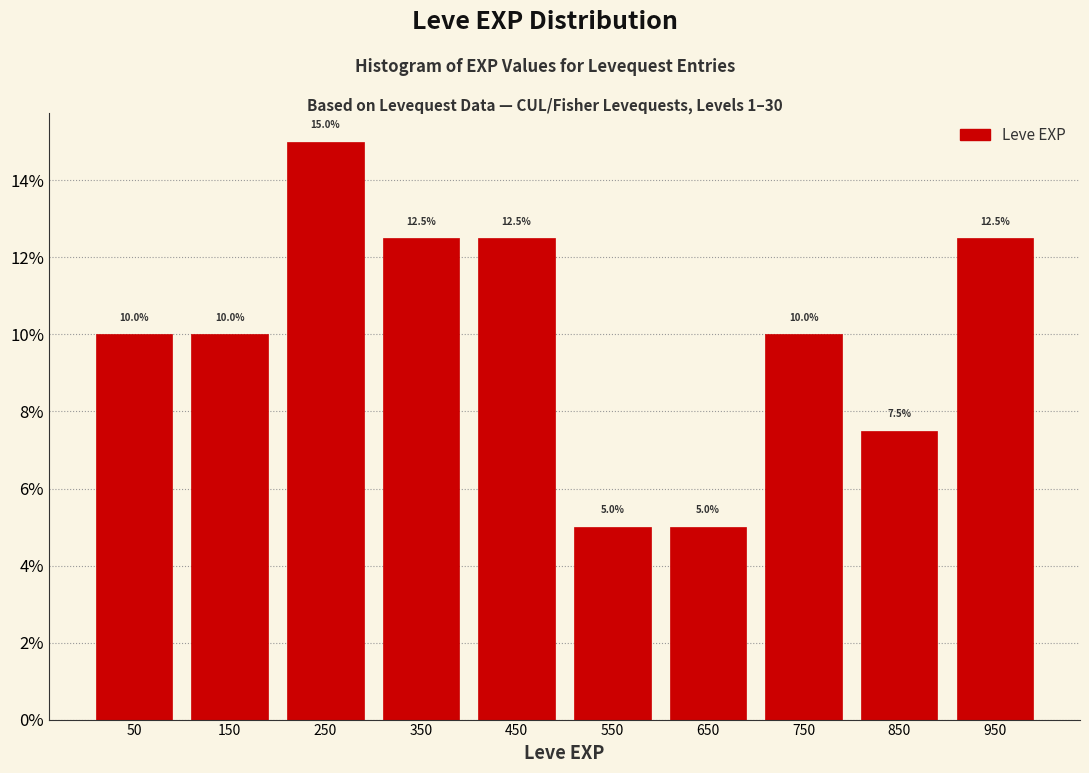

How tall is the bar that spans 900 to 1000 on the x-axis?

12.5